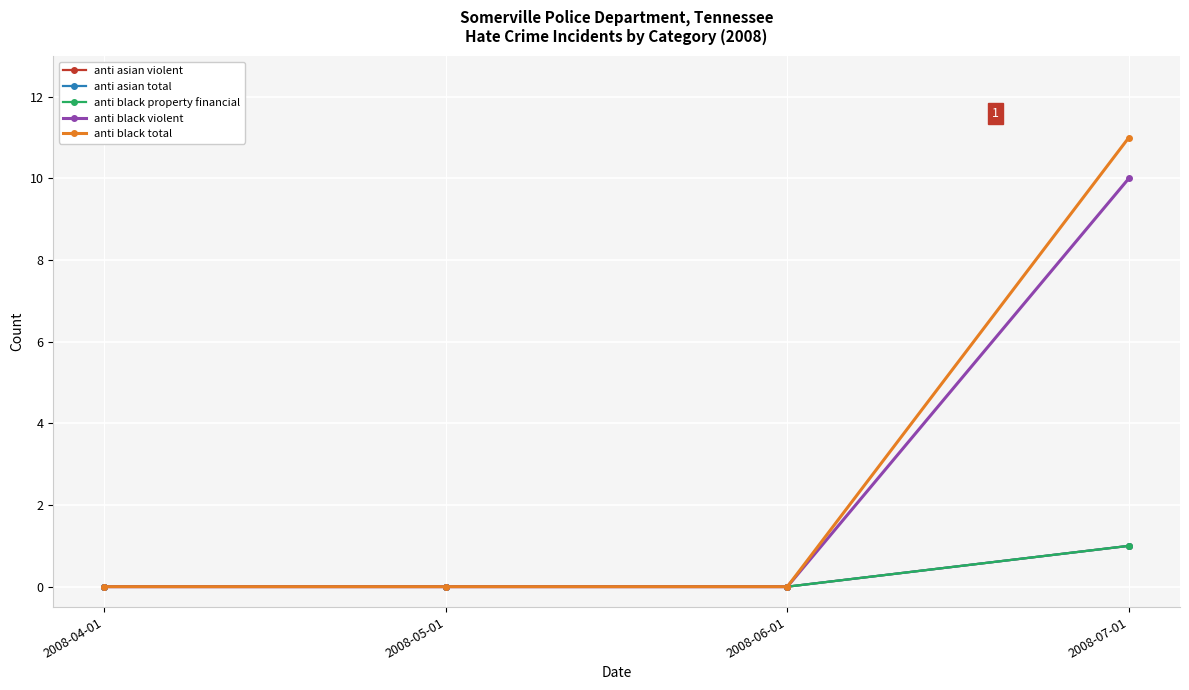

True or false: anti asian violent has more than 2 interior local peaks.

False